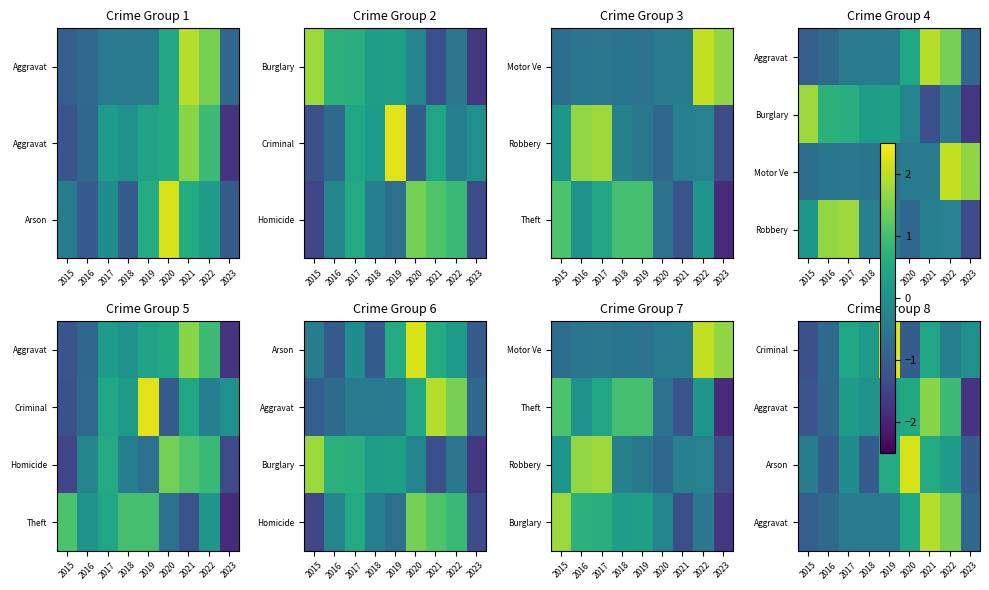

What is the minimum value shown in the chart?

-1.7